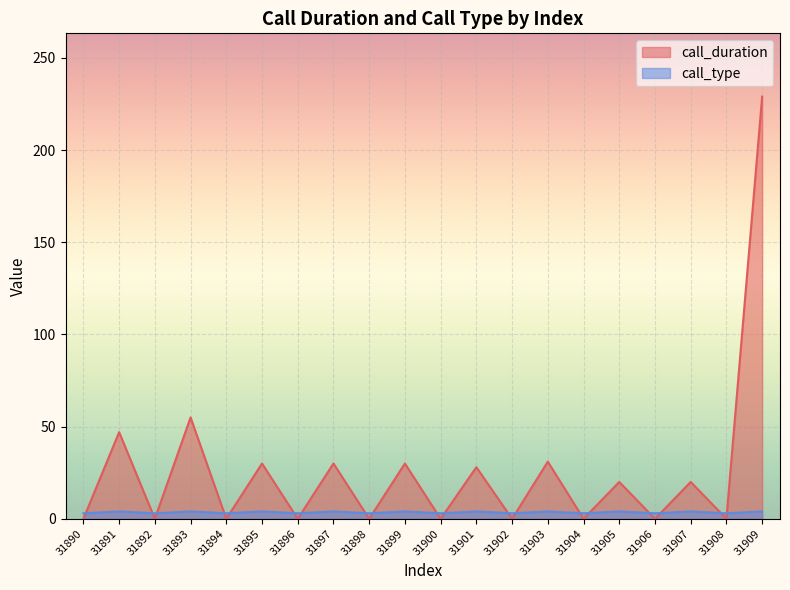

Which series changed the most between 31891 and 31898?

call_duration